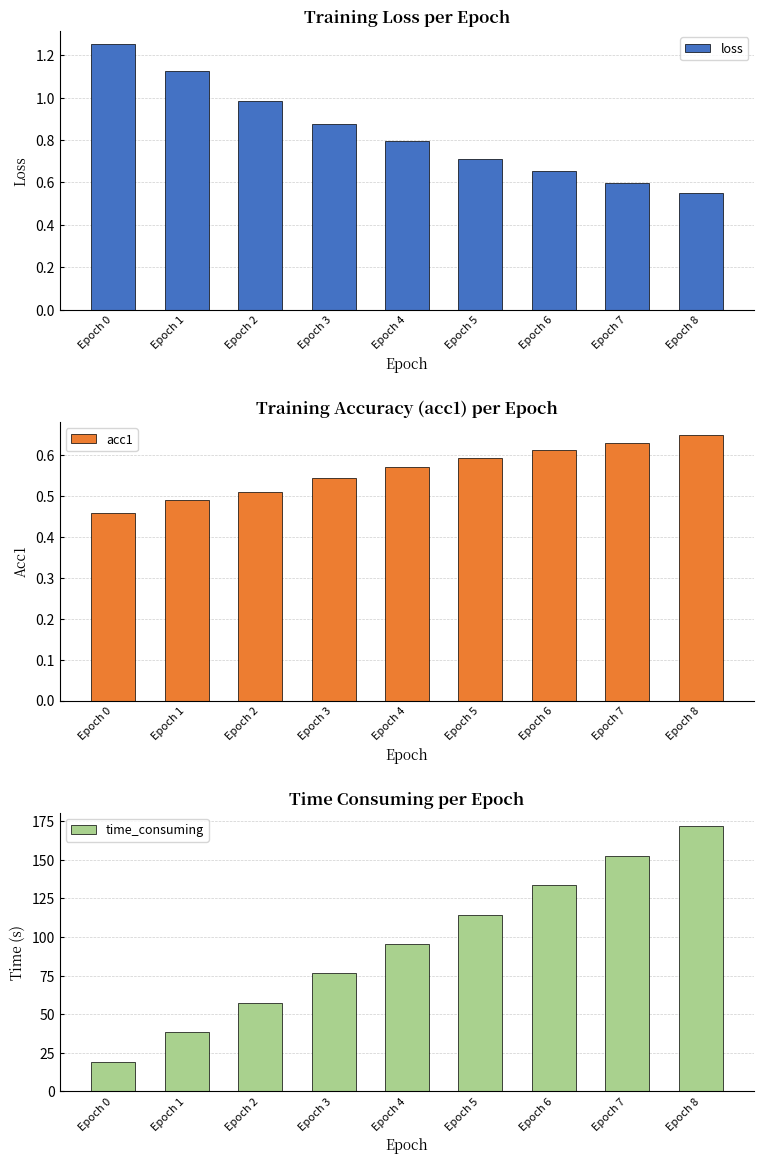

Rank the categories by acc1 value from lowest to highest.

Epoch 0, Epoch 1, Epoch 2, Epoch 3, Epoch 4, Epoch 5, Epoch 6, Epoch 7, Epoch 8